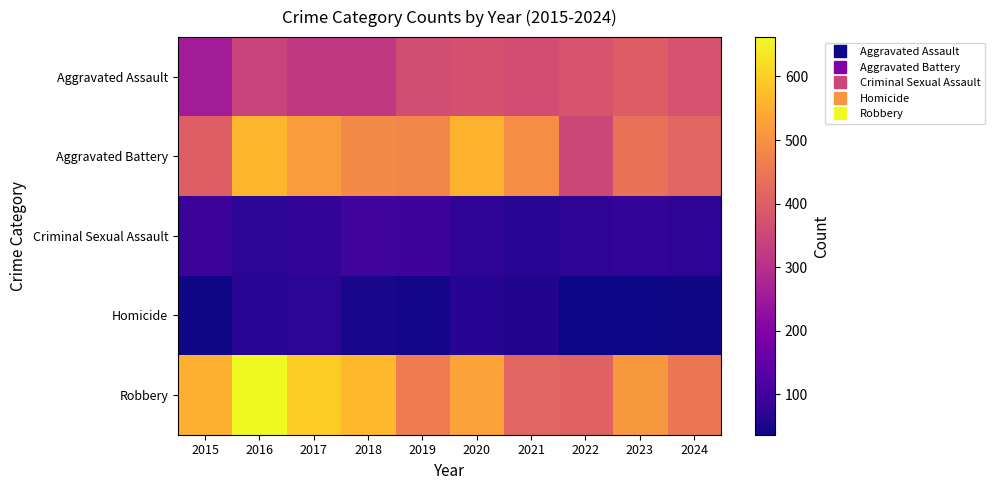

Which series changed the most between 2018 and 2019?

Robbery